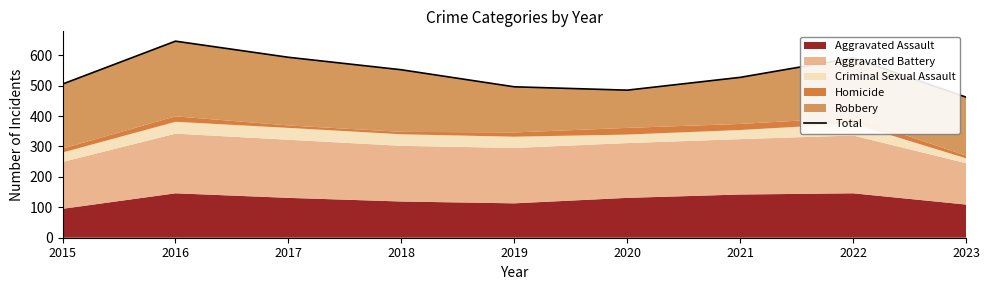

Reading right to left, list all the values displayed in this chart.

2023=462	2022=591	2021=527	2020=485	2019=496	2018=552	2017=593	2016=646	2015=505